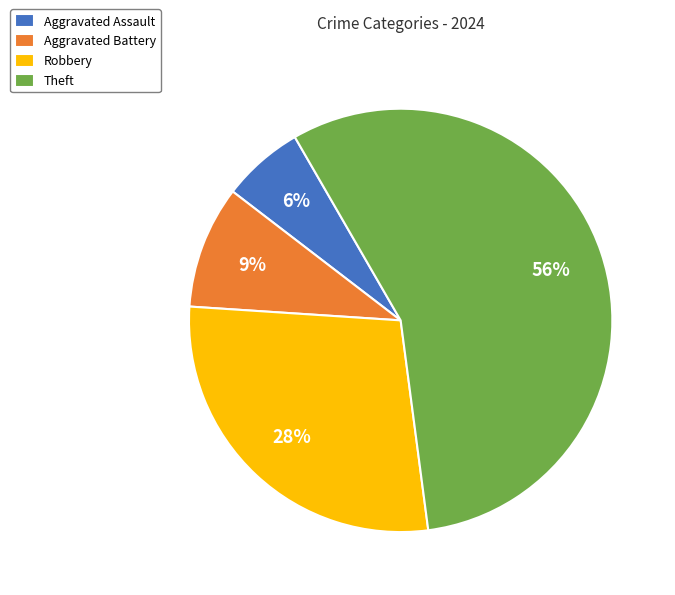

Count the number of slices in the pie.

4